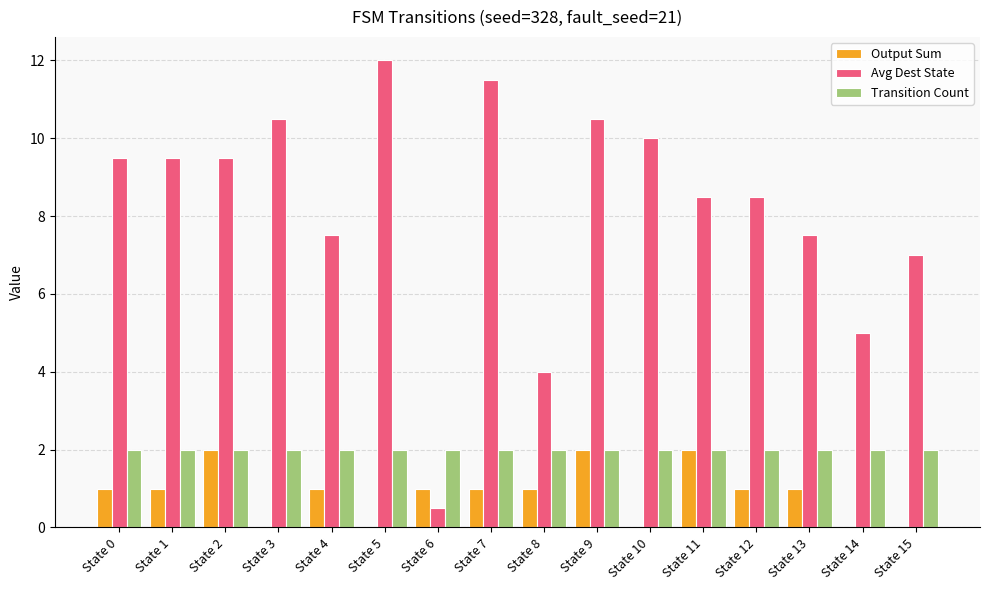

What are all the series names shown in the legend?

Output Sum, Avg Dest State, Transition Count